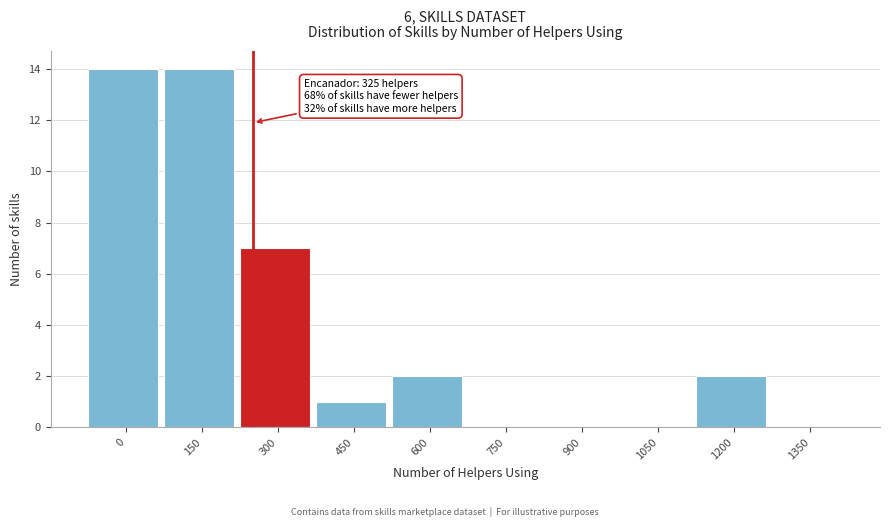

Reading left to right, what are all the values shown in this chart?

0=14	150=14	300=7	450=1	600=2	750=0	900=0	1050=0	1200=2	1350=0